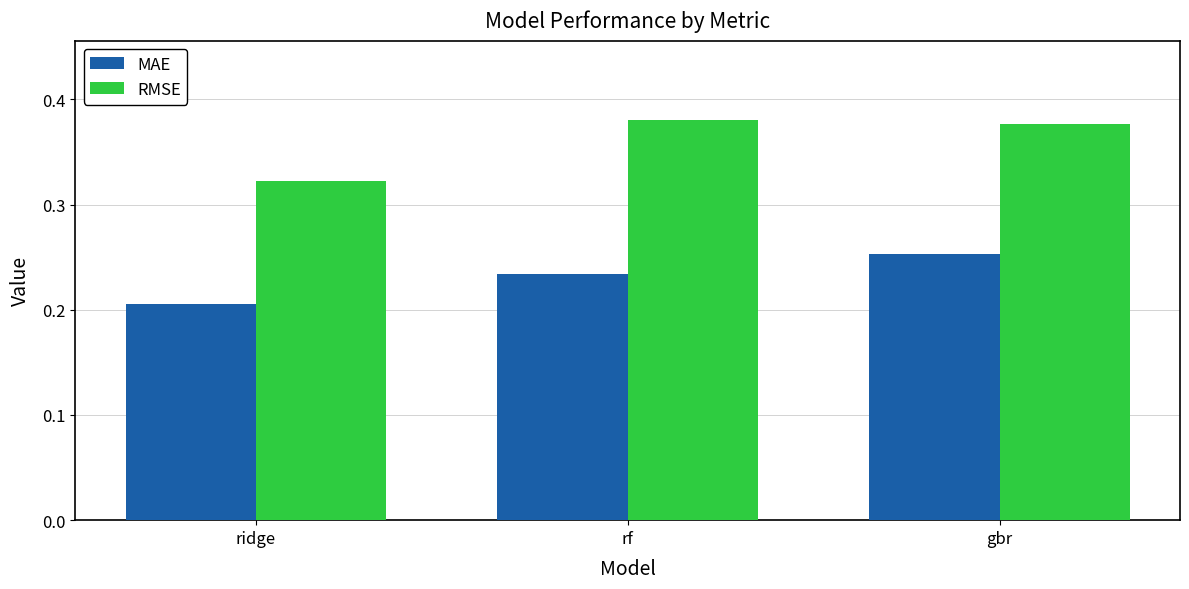

What is the label of the 3rd bar from the left?

gbr